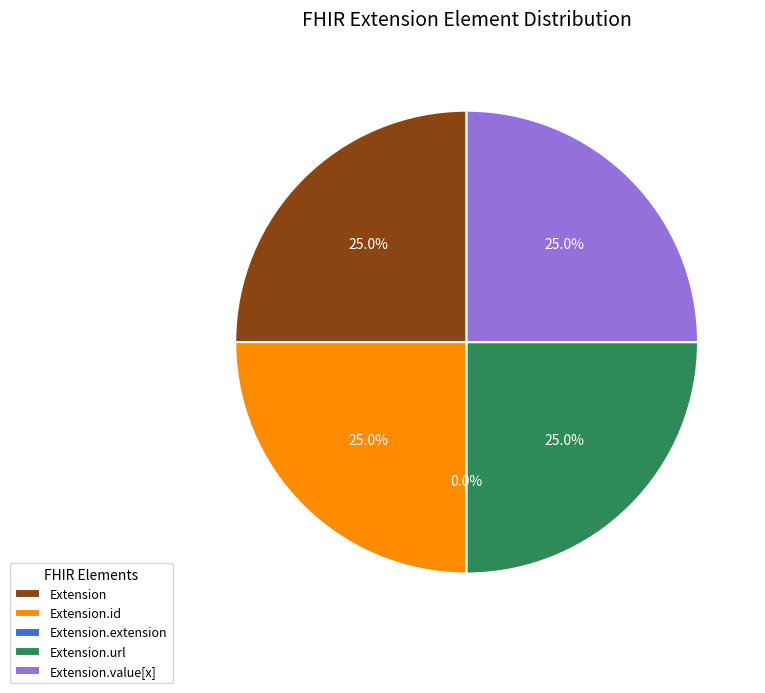

To the nearest percent, what is the combined percentage of Extension.value[x] and Extension?

50%